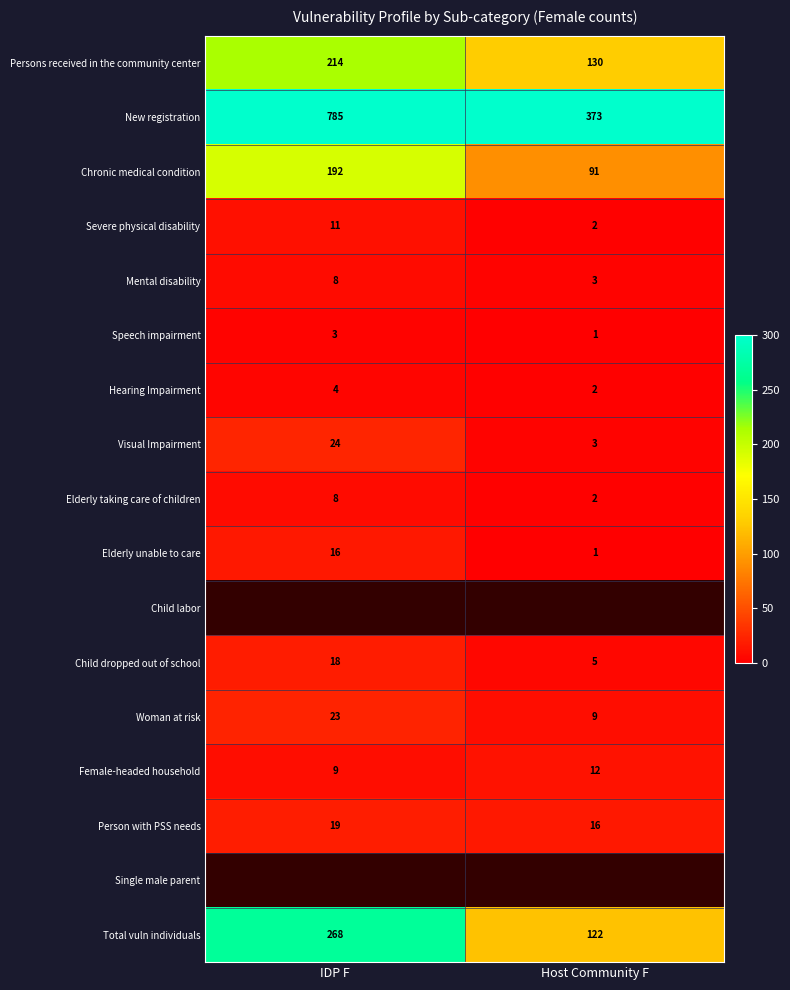

Is the value of Woman at risk at Host Community F greater than the value of Hearing Impairment at IDP F?

Yes